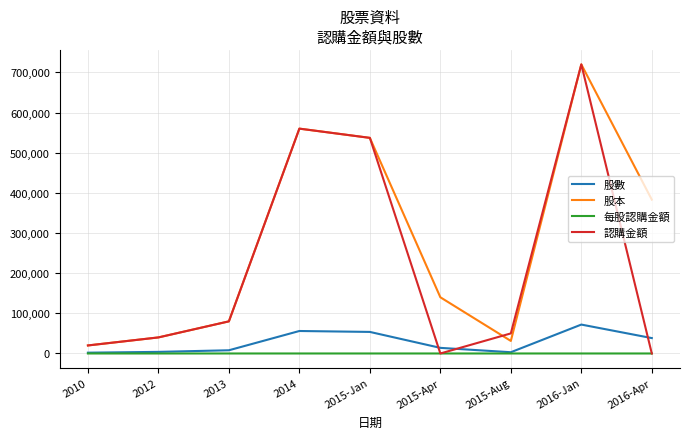

Which category has the lowest value in the 股本 series?

2010